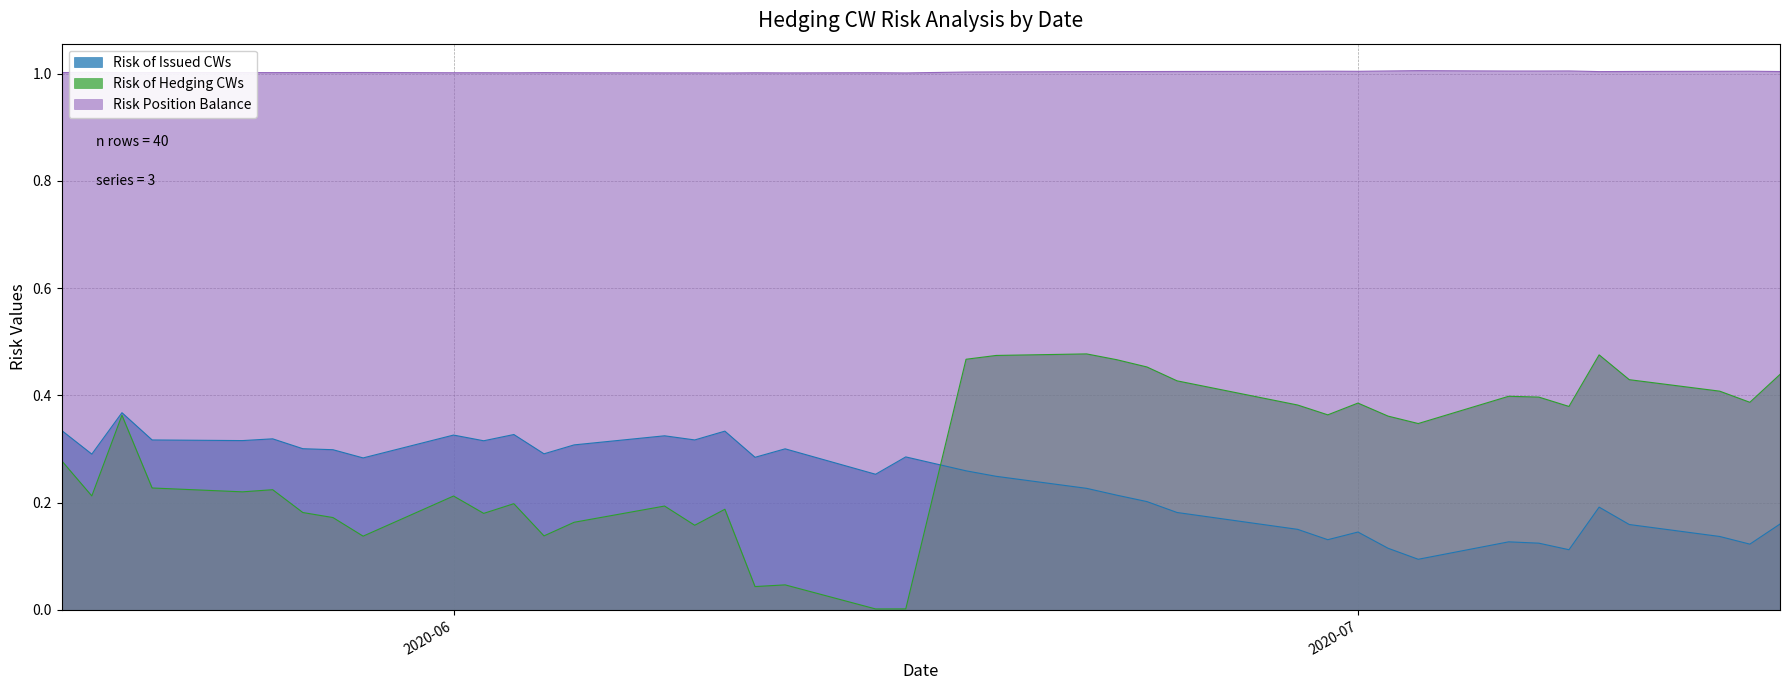

What is the difference between the second highest and minimum values in the Risk of Hedging CWs series?

0.5